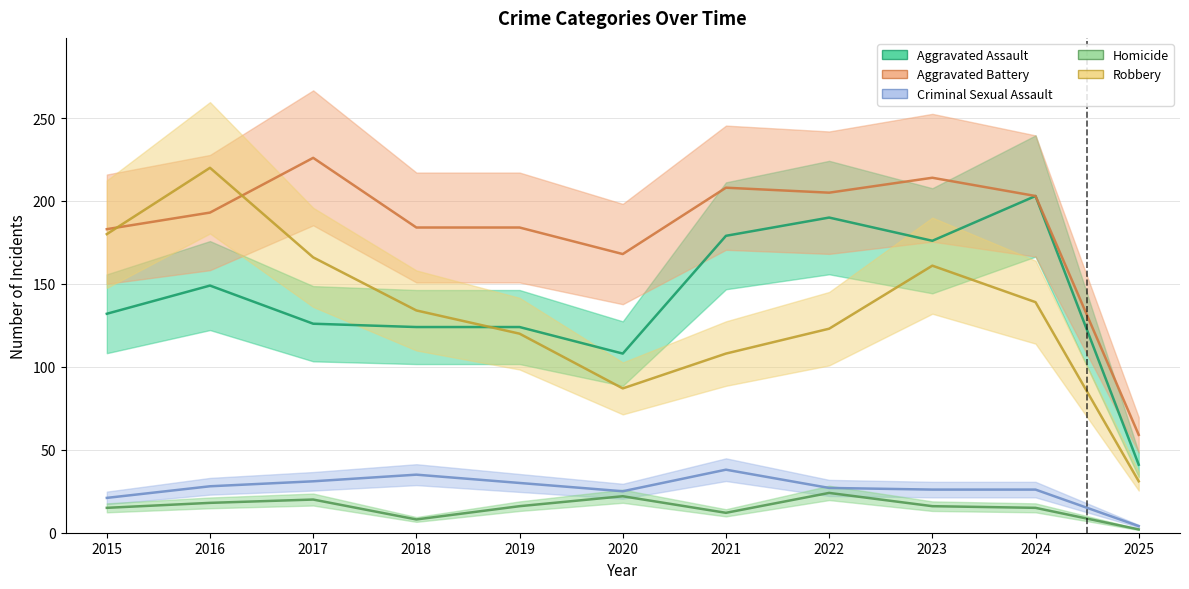

Reading right to left, extract all data points from this chart.

Aggravated Assault: 41	203	176	190	179	108	124	124	126	149	132
Aggravated Battery: 59	203	214	205	208	168	184	184	226	193	183
Criminal Sexual Assault: 4	26	26	27	38	25	30	35	31	28	21
Homicide: 2	15	16	24	12	22	16	8	20	18	15
Robbery: 31	139	161	123	108	87	120	134	166	220	180